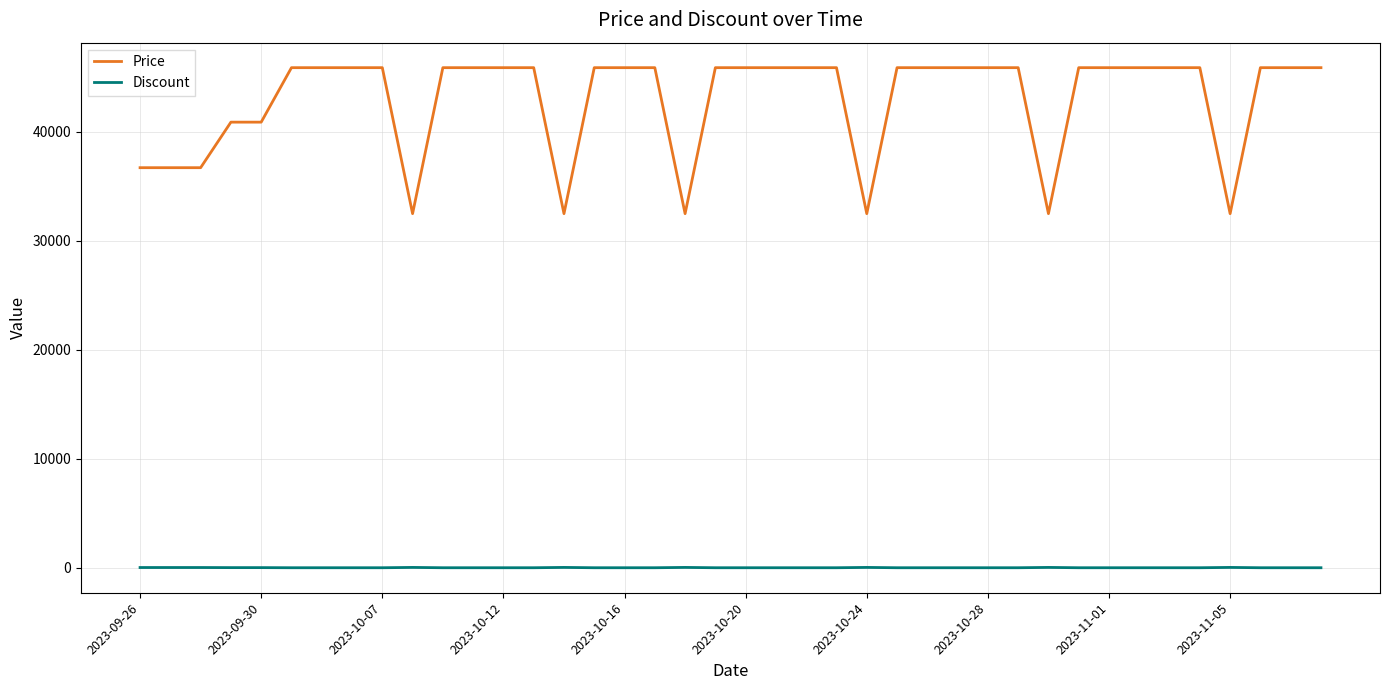

Which series has the largest total across all categories?

Price